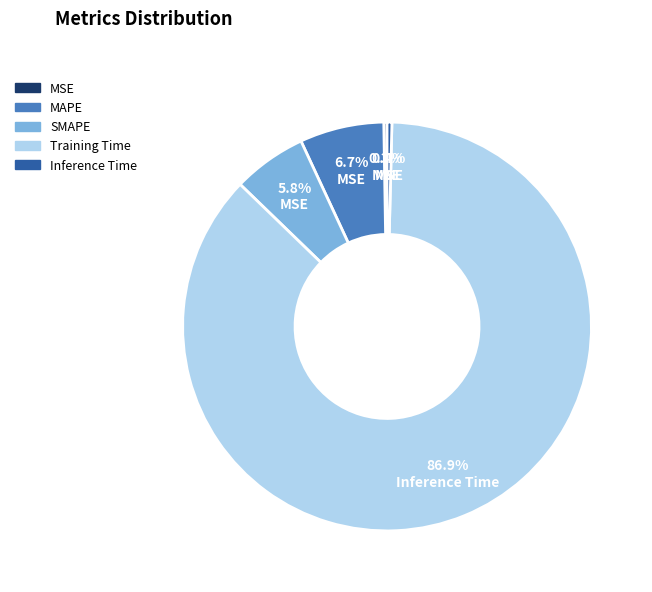

Which category has the biggest portion of the pie?

Training Time